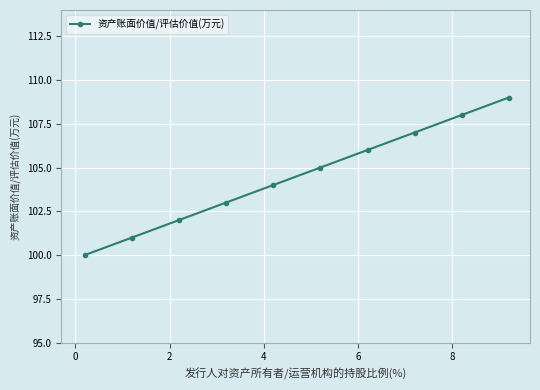

True or false: the data has more than 1 interior local peaks.

False